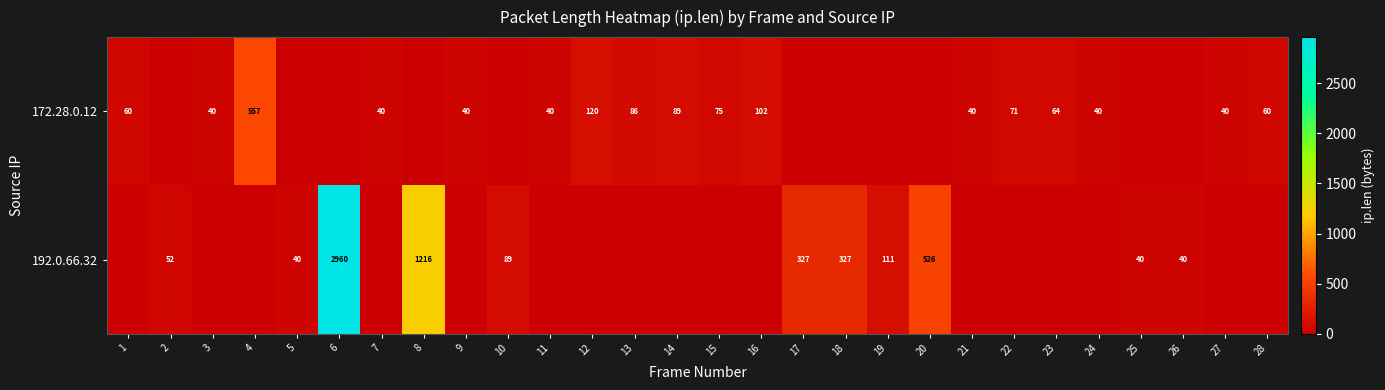

Is it true that 192.0.66.32 equals 40 at 5?

True